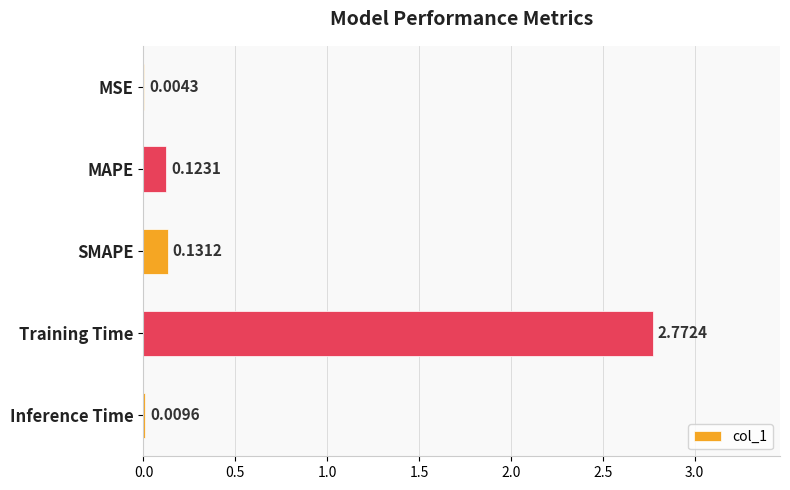

What is the change in value from MSE to SMAPE?

+0.1